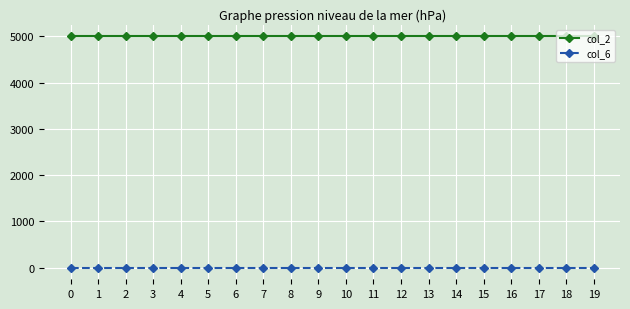

Reading right to left, what are all the values shown in this chart?

col_2: 19=5000	18=5000	17=5000	16=5000	15=5000	14=5000	13=5000	12=5000	11=5000	10=5000	9=5000	8=5000	7=5000	6=5000	5=5000	4=5000	3=5000	2=5000	1=5000	0=5000
col_6: 19=0	18=0	17=0	16=0	15=0	14=0	13=0	12=0	11=0	10=0	9=0	8=0	7=0	6=0	5=0	4=0	3=0	2=0	1=0	0=0